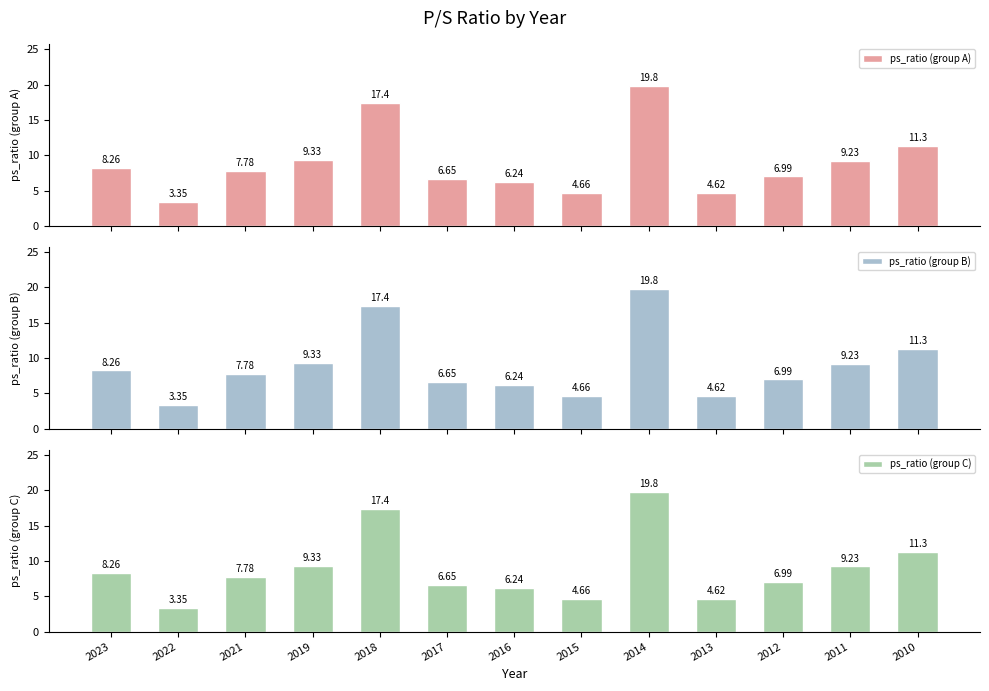

At 2018, list the series in order from largest to smallest.

ps_ratio (group A), ps_ratio (group B), ps_ratio (group C)